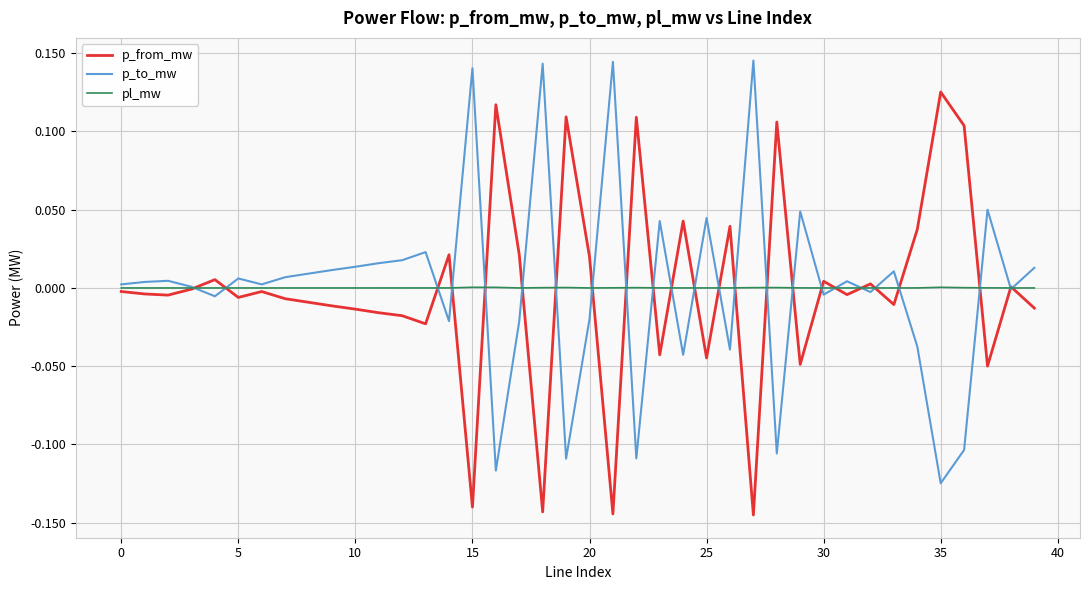

List the series in order of their peak value, highest first.

p_to_mw, p_from_mw, pl_mw